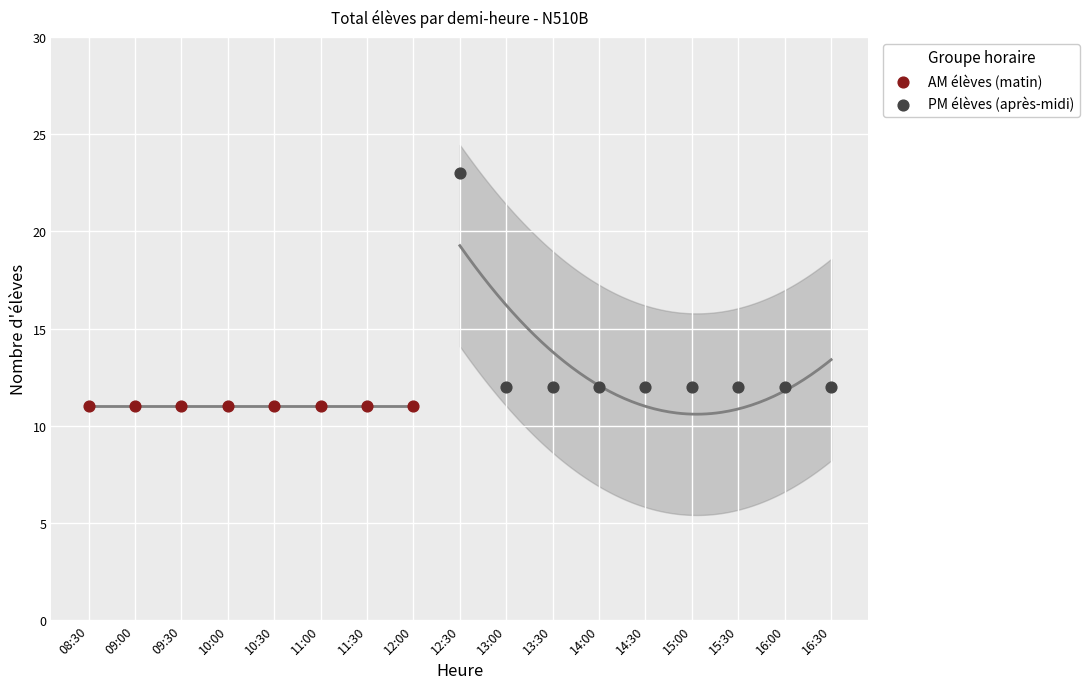

Which series contains the lowest Y value?

AM élèves (matin)